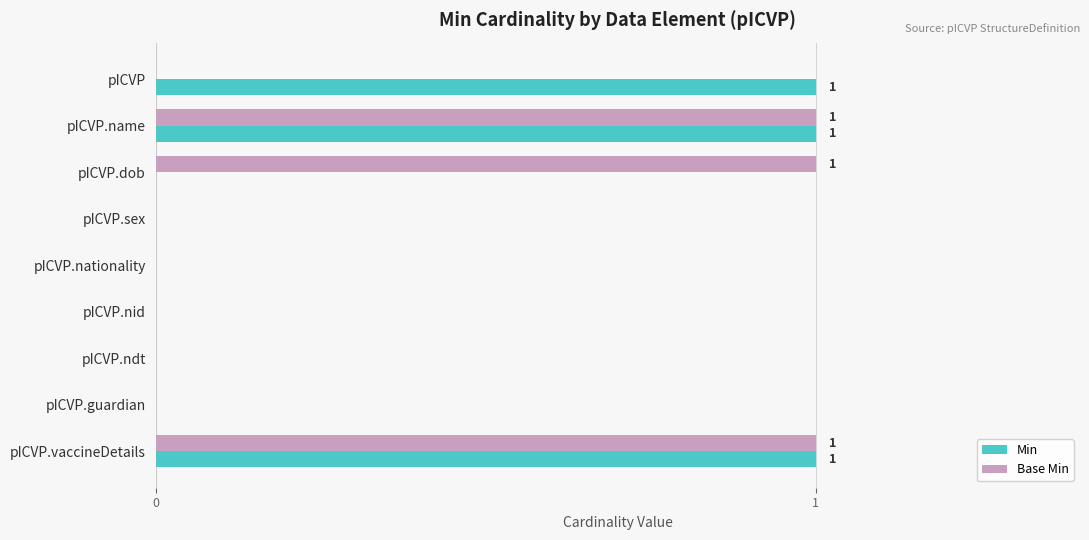

How many distinct data groups are displayed?

2